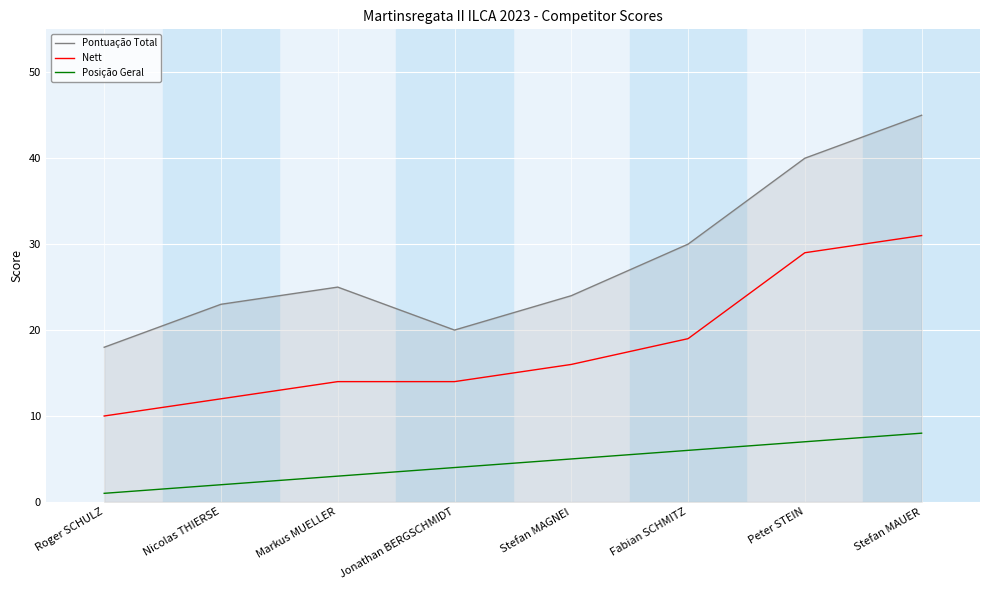

At how many categories does at least one series exceed 9?

8